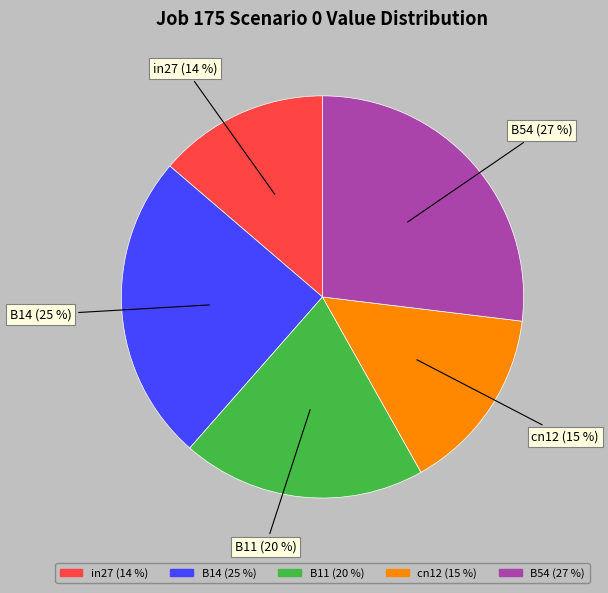

Does in27 represent more than half of the total?

No